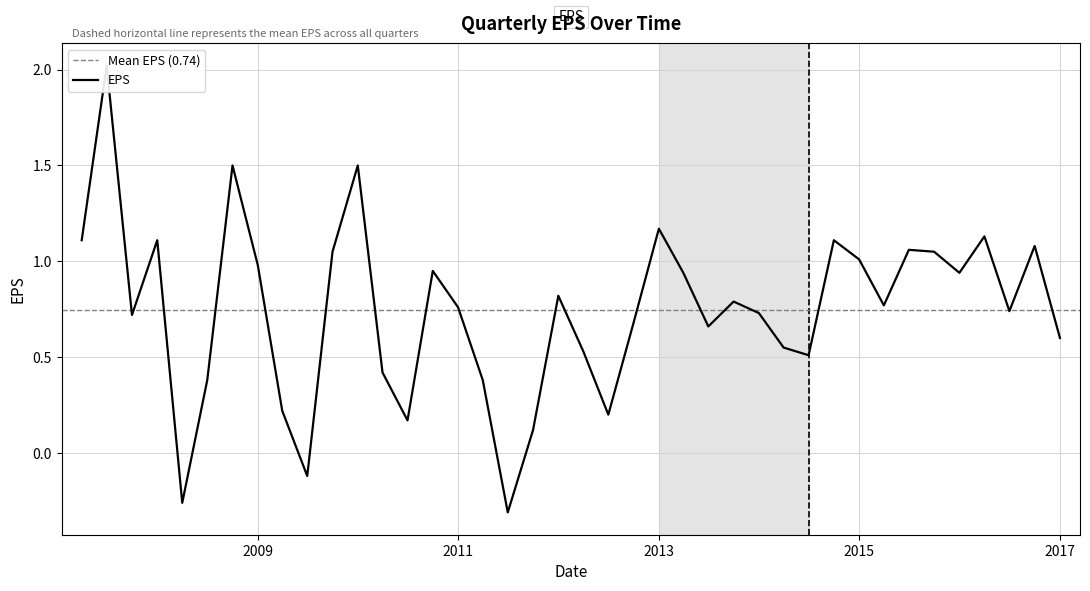

Reading left to right, transcribe all the data shown in this chart.

2016-12-31=0.6	2016-9-30=1.1	2016-6-30=0.7	2016-3-31=1.1	2015-12-31=0.9	2015-9-30=1.1	2015-6-30=1.1	2015-3-31=0.8	2014-12-31=1.0	2014-9-30=1.1	2014-6-30=0.5	2014-3-31=0.6	2013-12-31=0.7	2013-9-30=0.8	2013-6-30=0.7	2013-3-31=0.9	2012-12-31=1.2	2012-9-30=0.7	2012-6-30=0.2	2012-3-31=0.5	2011-12-31=0.8	2011-9-30=0.1	2011-6-30=-0.3	2011-3-31=0.4	2010-12-31=0.8	2010-9-30=0.9	2010-6-30=0.2	2010-3-31=0.4	2009-12-31=1.5	2009-9-30=1.1	2009-6-30=-0.1	2009-3-31=0.2	2008-12-31=1.0	2008-9-30=1.5	2008-6-30=0.4	2008-3-31=-0.3	2007-12-31=1.1	2007-9-30=0.7	2007-6-30=2.0	2007-3-31=1.1